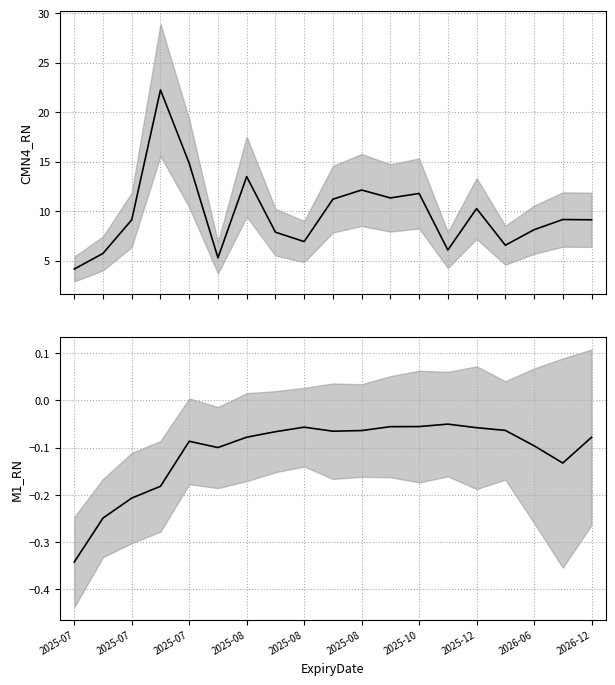

Where does the CMN4_RN series first go above 9?

2025-07